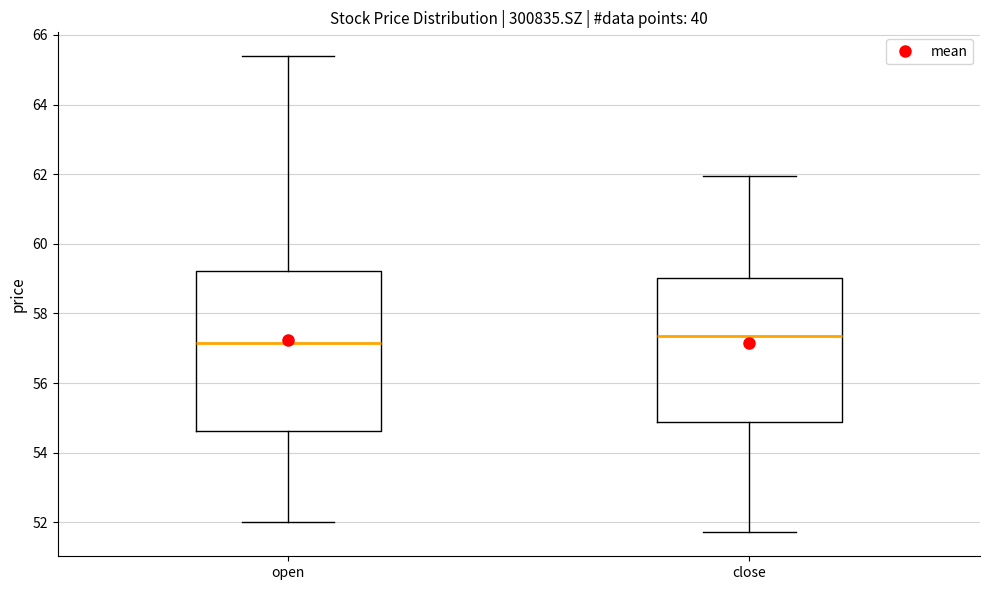

Reading left to right, read every box against the y-axis: the position of its median line, the range the box covers, and the ends of its whiskers. The values are not printed on the chart, so give them approximately, as read against the axis.

open: median 57.2, box 54.6 to 59.2, whiskers 52.0 to 65.4
close: median 57.4, box 54.8 to 59.0, whiskers 51.8 to 62.0